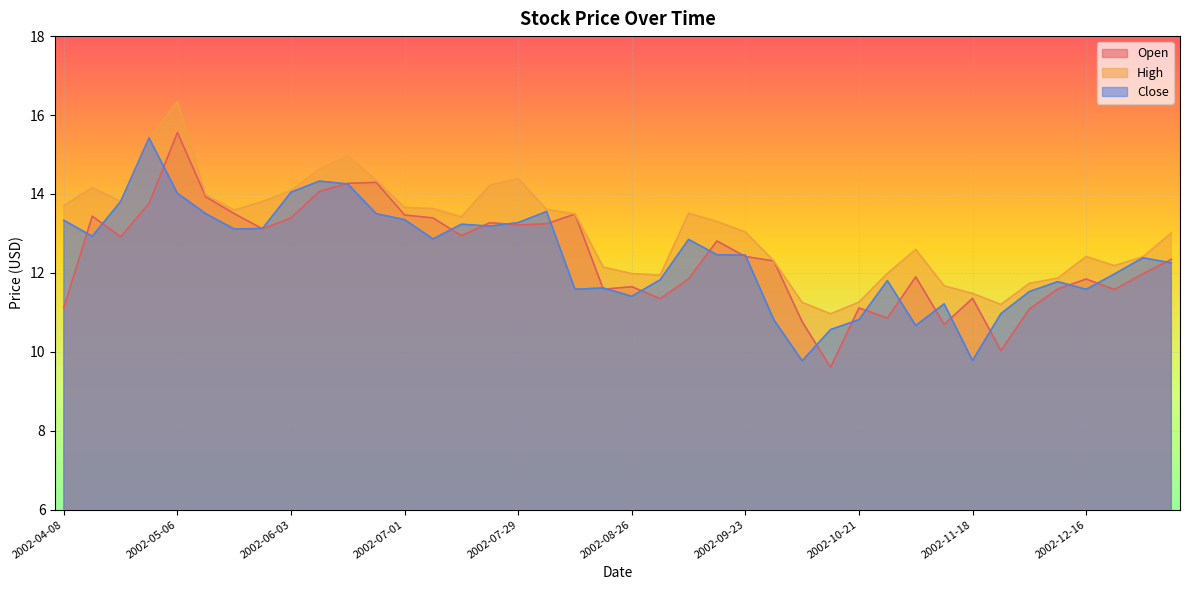

Which category has the lowest value across all series?

2002-10-14